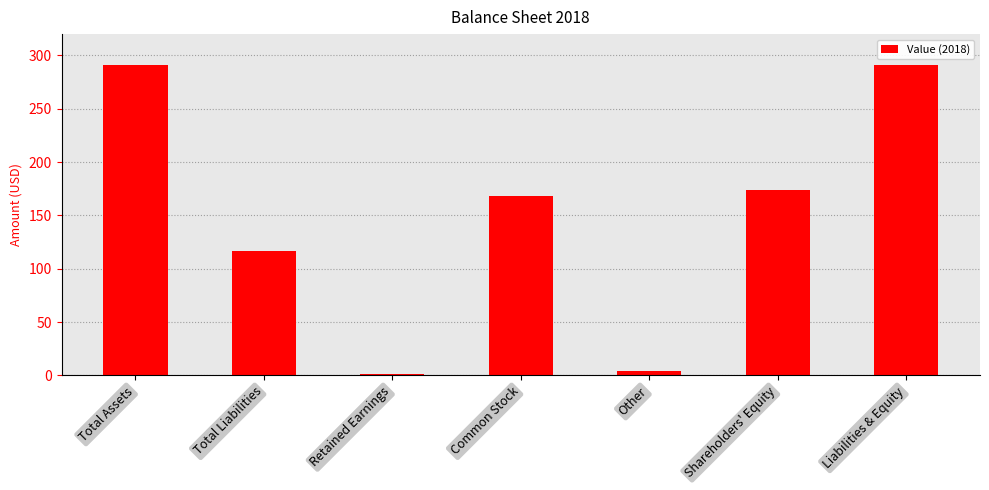

What is the greatest value displayed?

291